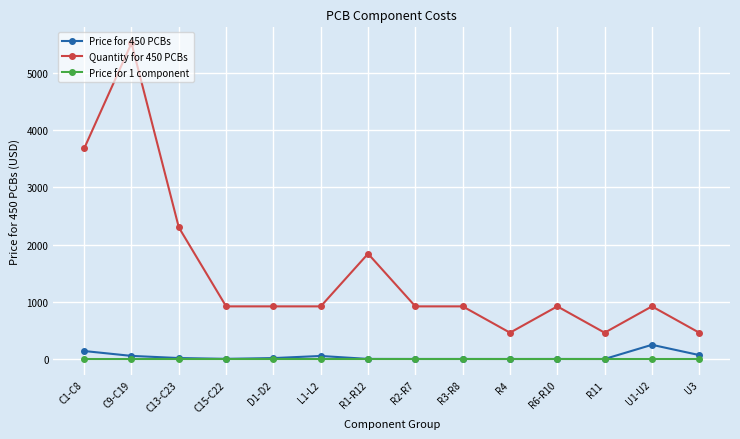

Is this an area chart (filled region under the line)?

No